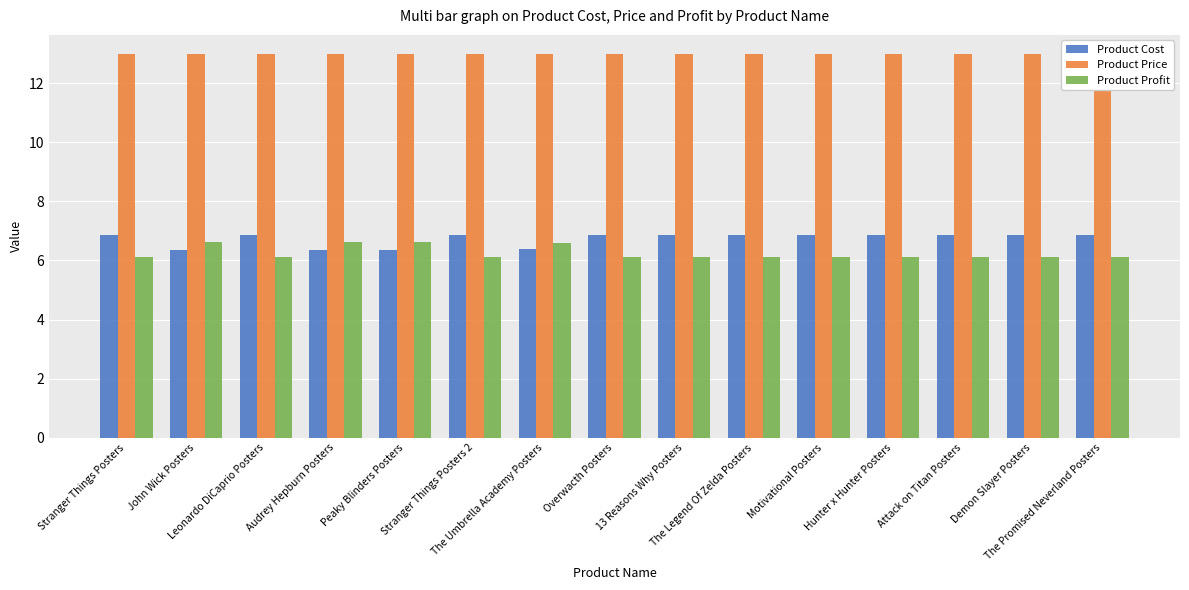

What is the sum of the Product Cost values at 13 Reasons Why Posters and Attack on Titan Posters?

13.7